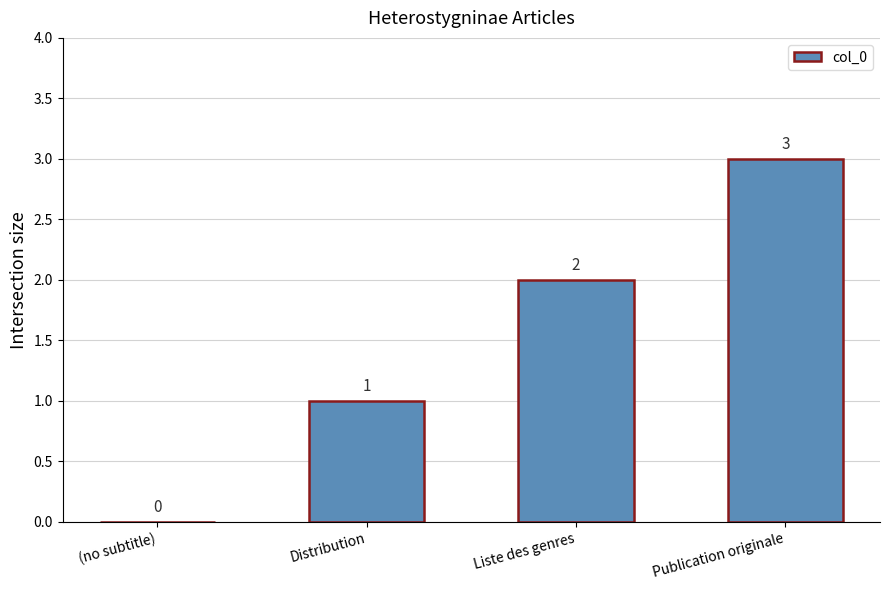

The chart shows a value of 0 at (no subtitle). True or false?

True